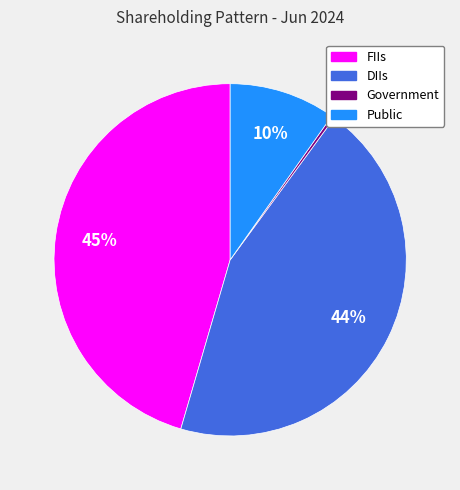

Which slice is the smallest?

Government